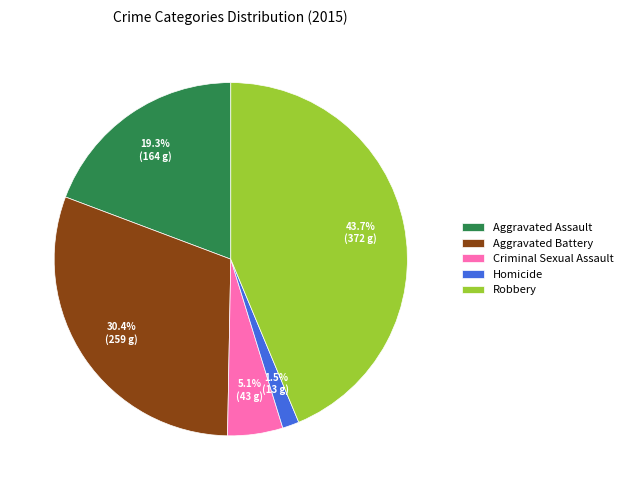

What is the ratio of the value at Homicide to the value at Criminal Sexual Assault?

0.3